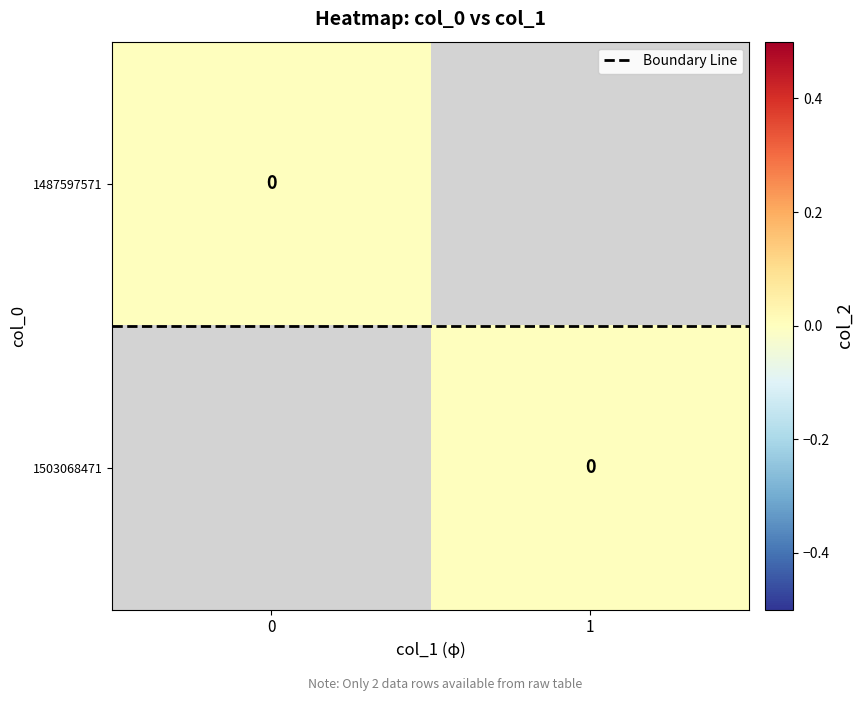

Rank the categories by 1503068471 value from highest to lowest.

0, 1